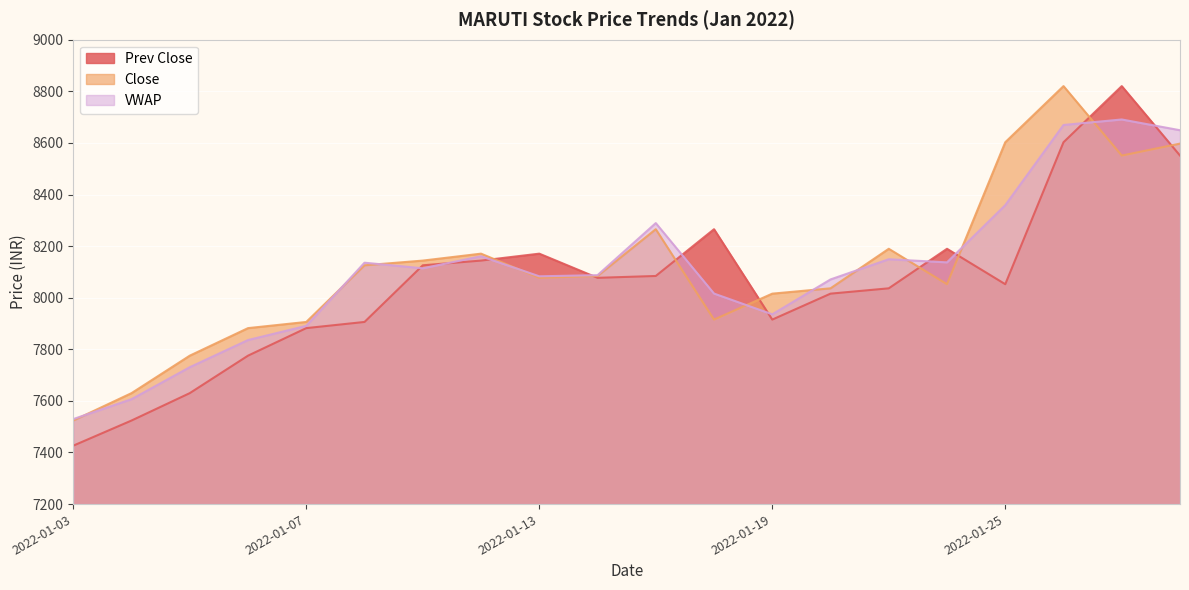

What is the value of the Prev Close point at the 17th from the left?

8052.3